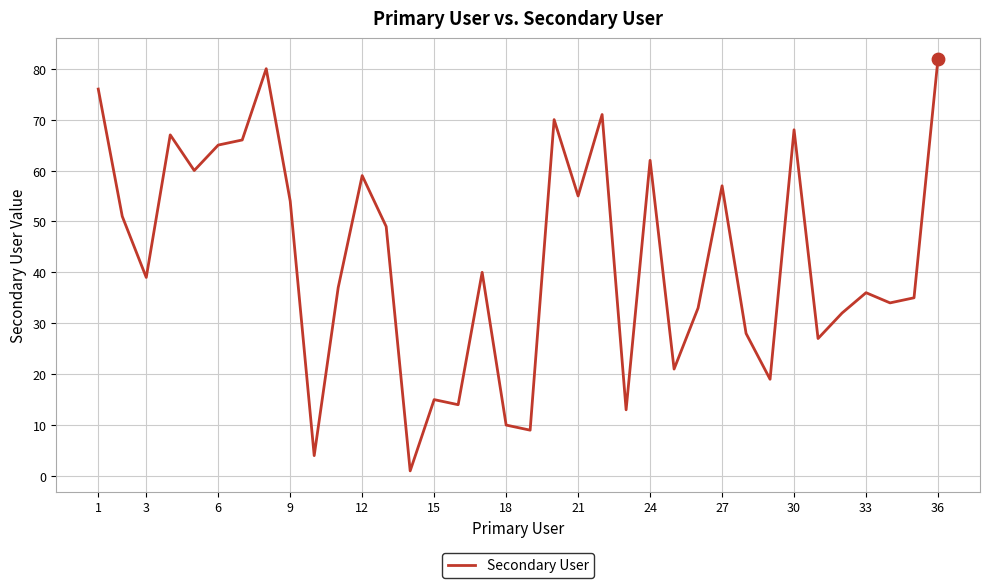

What is the greatest value displayed?

82